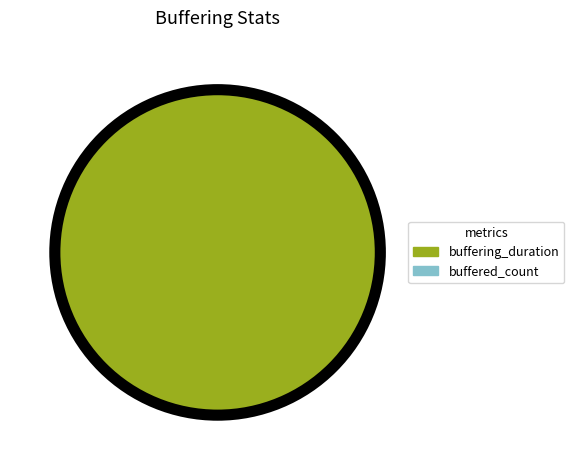

Count the number of slices in the pie.

2